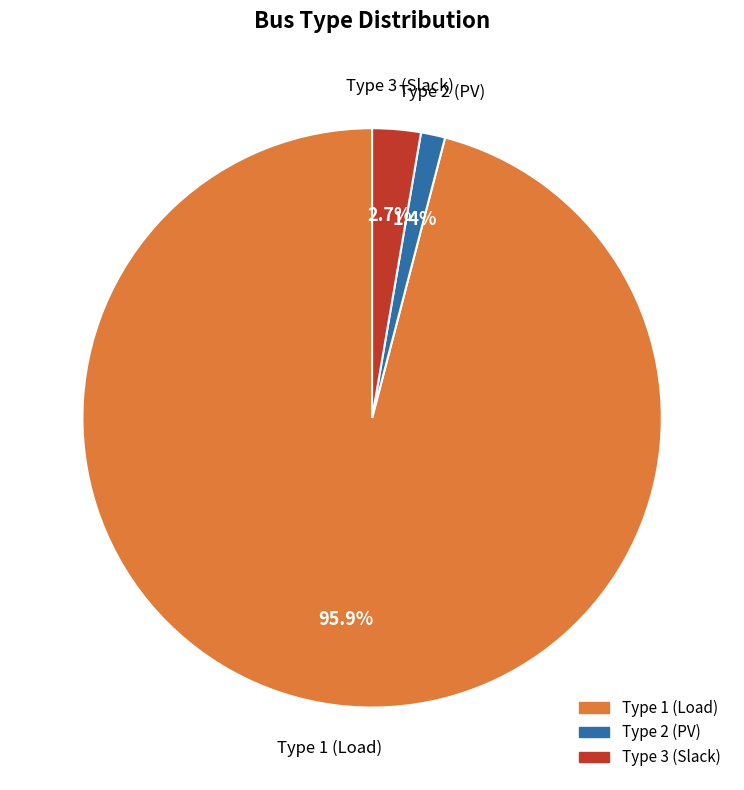

Is there any slice that represents more than half of the pie?

Yes